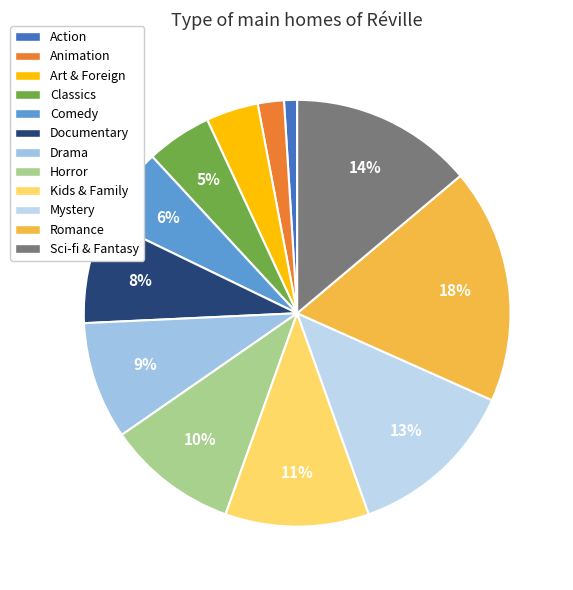

Which slice is the largest?

Romance